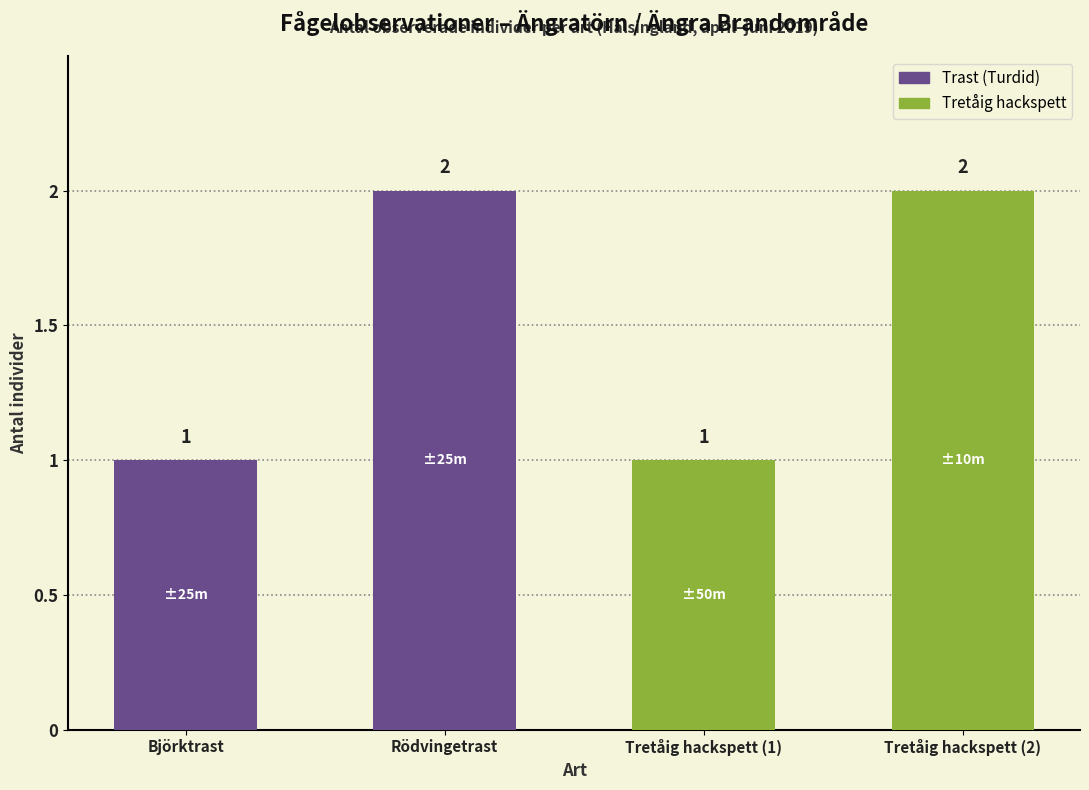

What is the value of the 4th bar from the left?

2